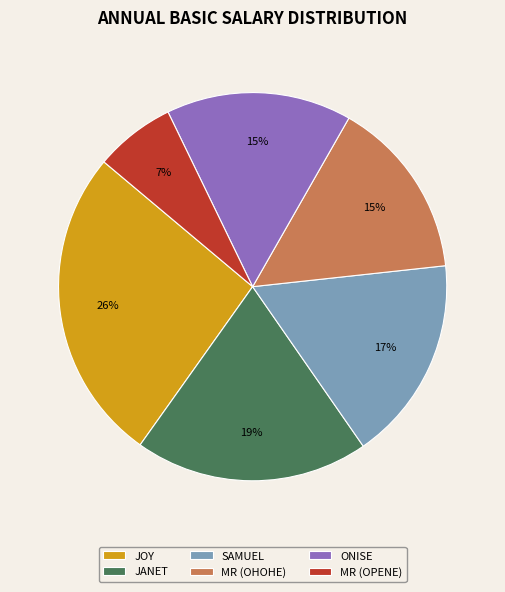

How many slices are in this pie chart?

6